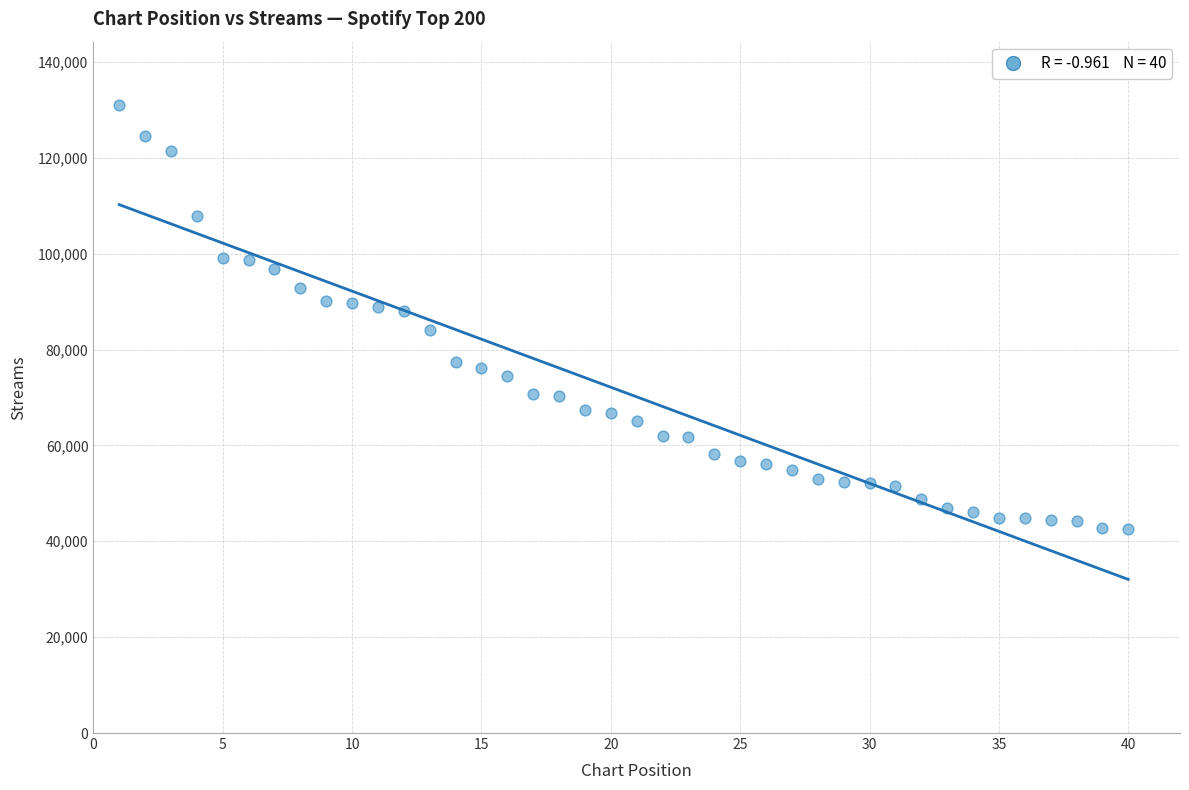

What is the range of X values (max minus min)?

39